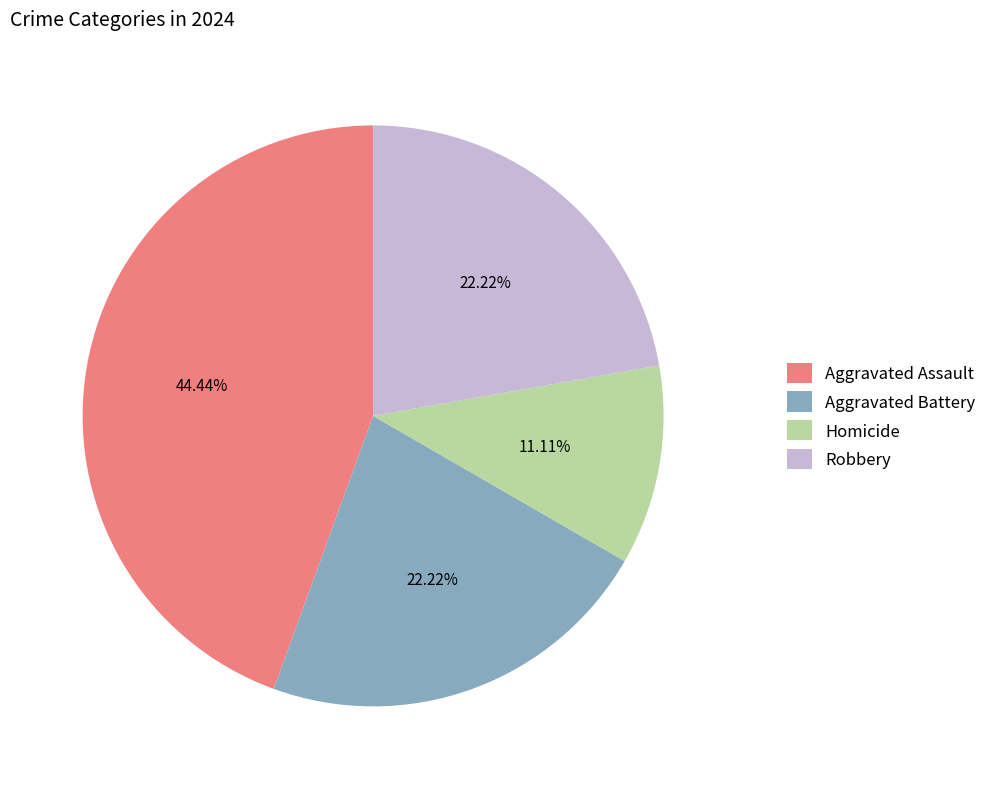

Which slice is the largest?

Aggravated Assault